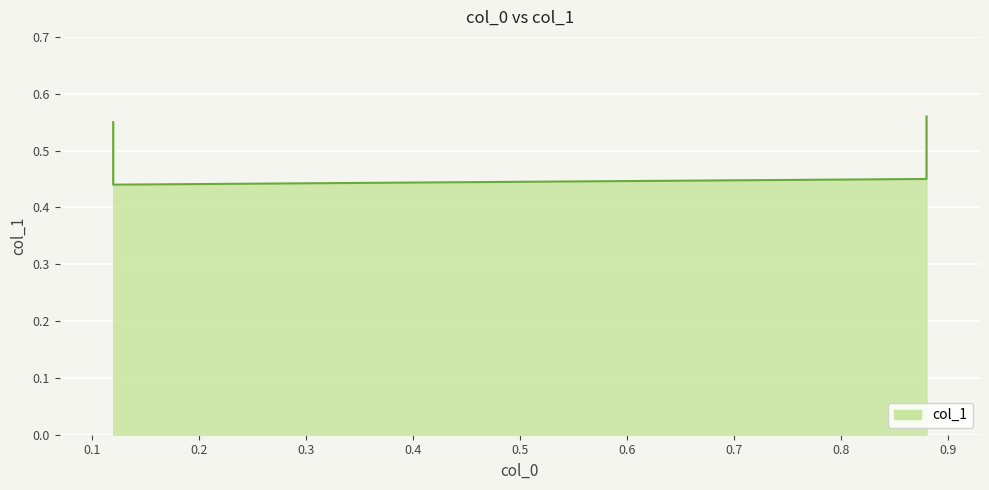

What is the minimum value shown in the chart?

0.4